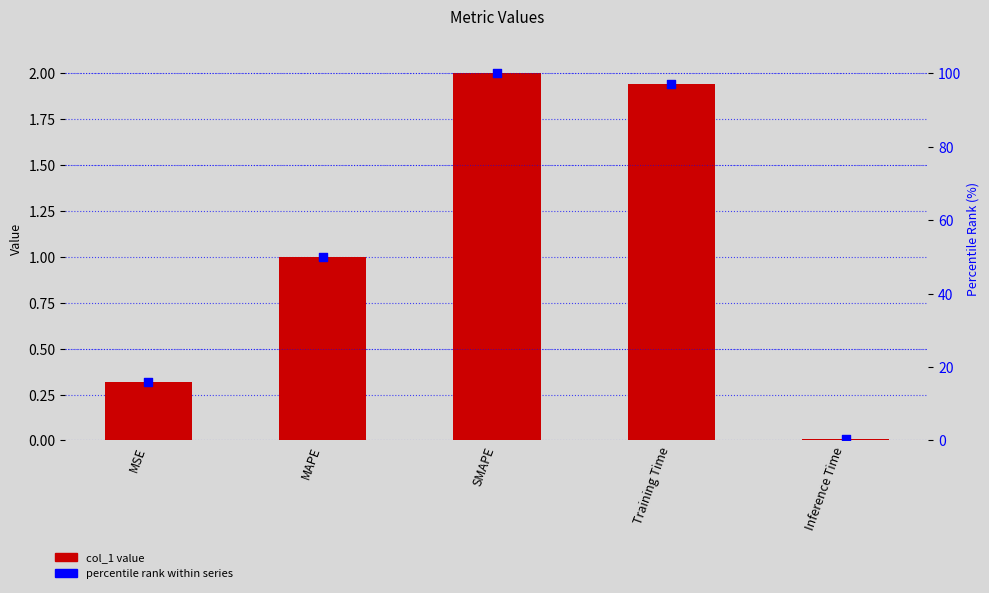

Which series has the largest total across all categories?

percentile rank